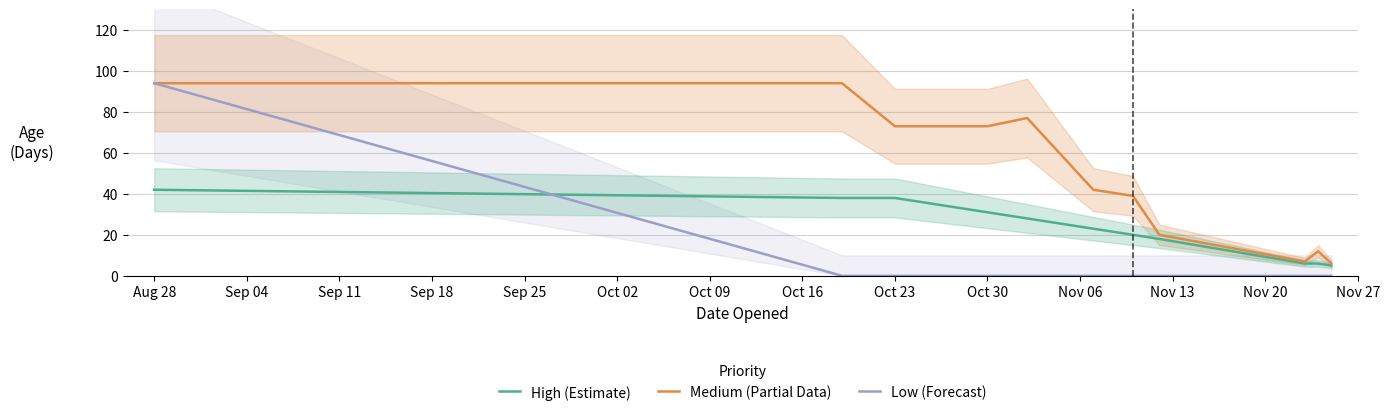

Does the chart have visible grid lines?

Yes